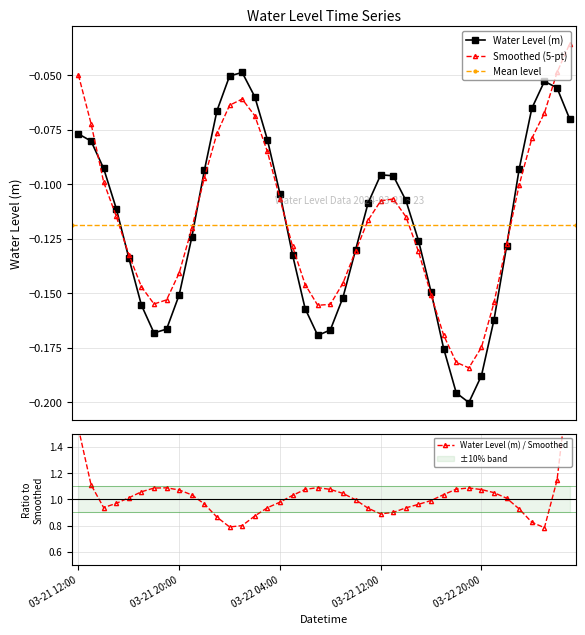

In Water Level (m), how many points are lower than both neighbors (excluding endpoints)?

3